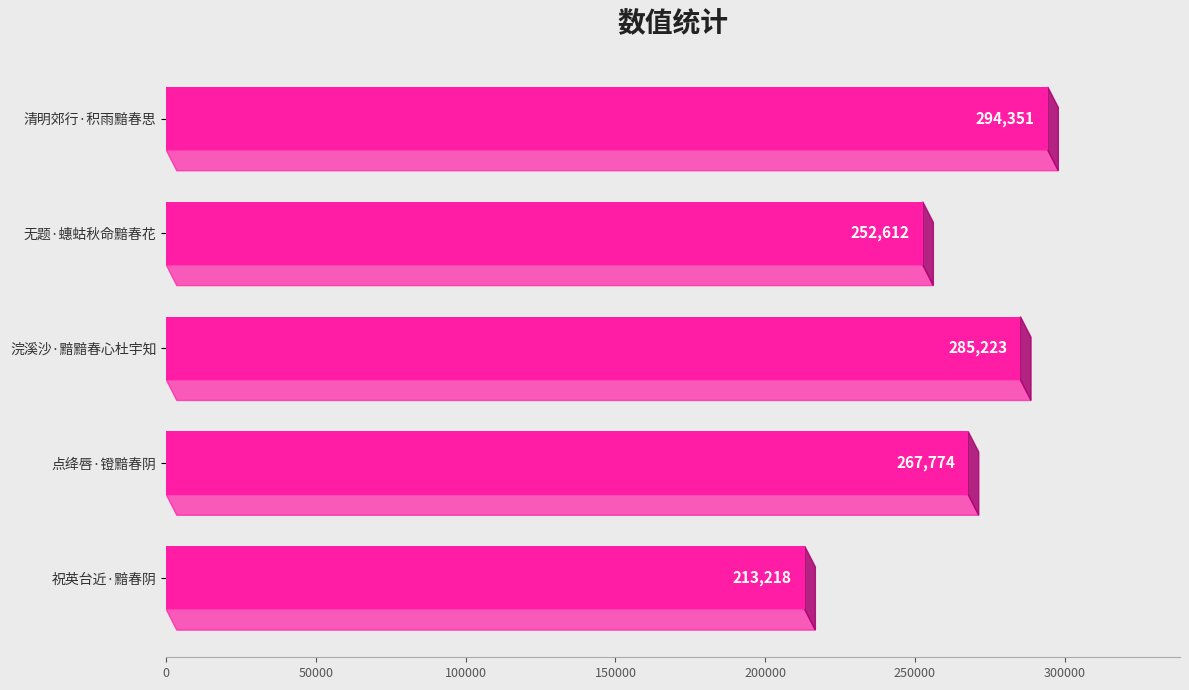

True or false: the data shows 294351 at 清明郊行·积雨黯春思.

True